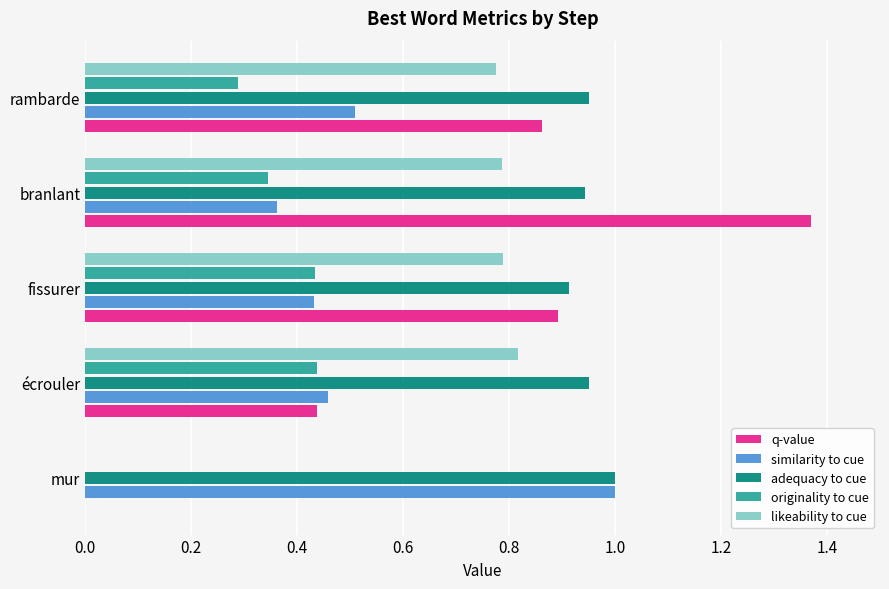

At which category is the sum across all series the highest?

branlant